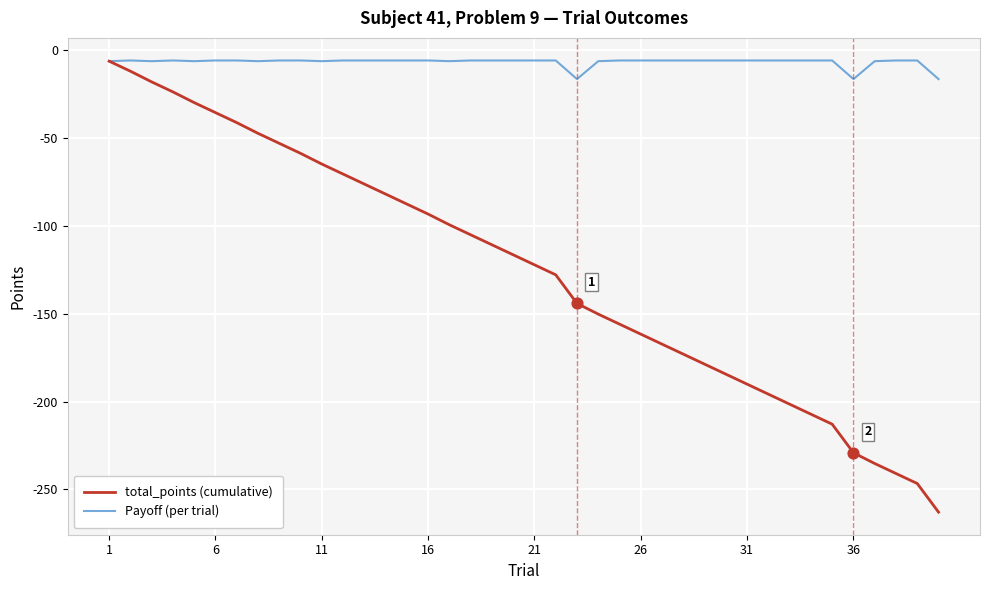

List the series in order of their overall mean, highest first.

Payoff (per trial), total_points (cumulative)